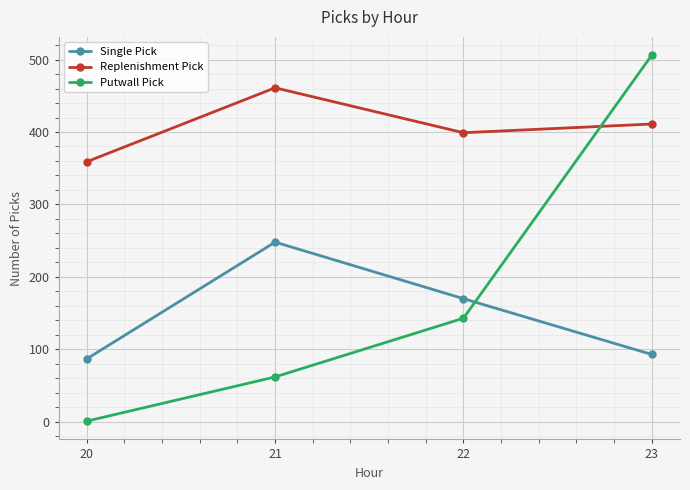

The value of Replenishment Pick at 21 is 461. True or false?

True